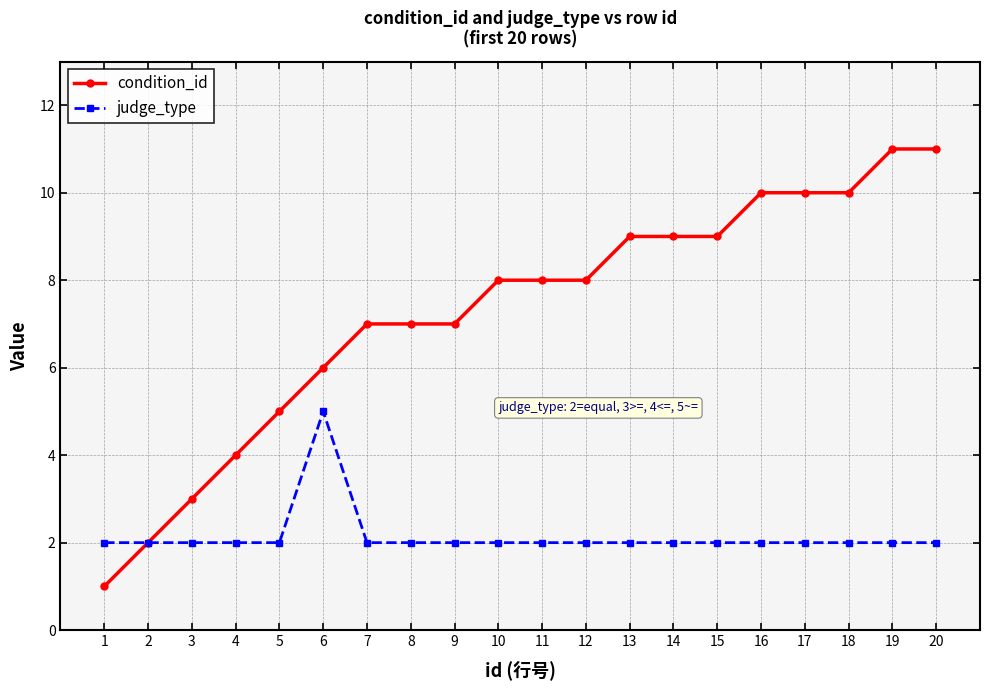

What is the value of the judge_type point at the 18th from the left?

2